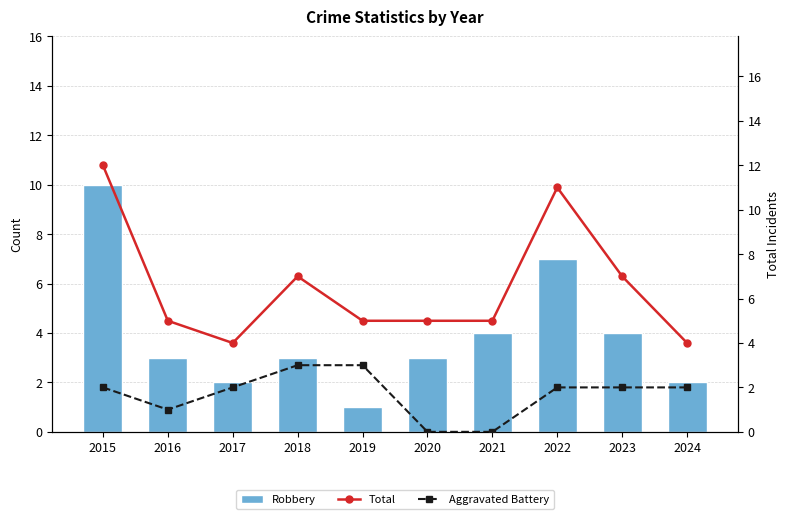

List the series in order of their overall mean, lowest first.

Aggravated Battery, Robbery, Total